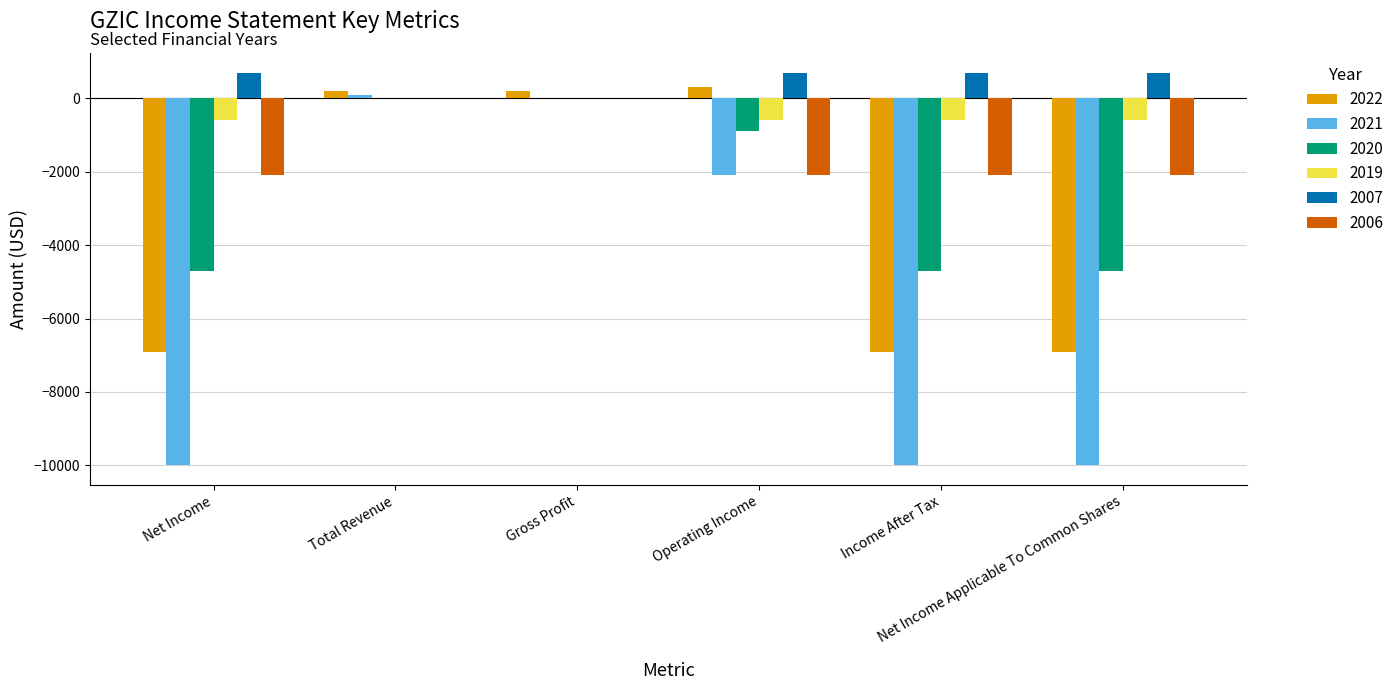

Which series has the largest total across all categories?

2007